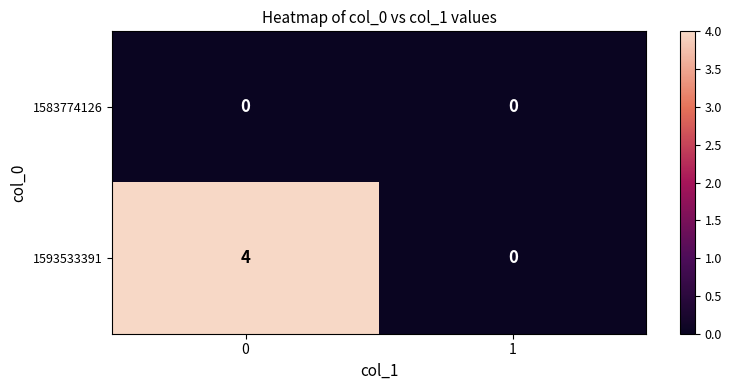

What is the spread (max minus min) of values at 0?

4